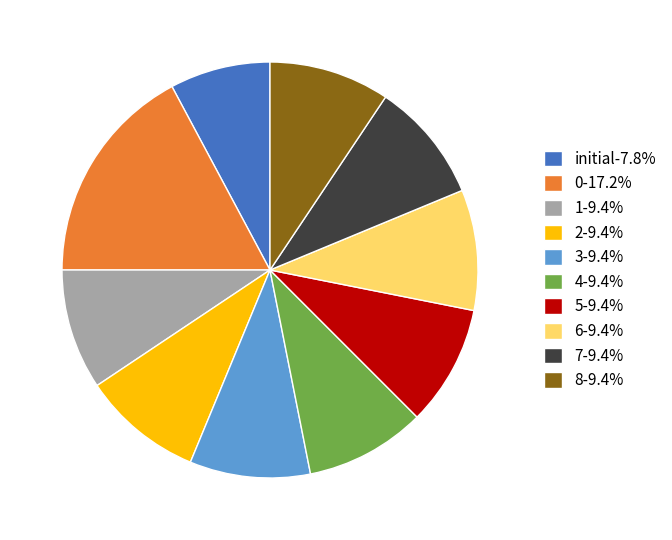

What is the ratio of the value at 2-9.4% to the value at initial-7.8%?

1.2